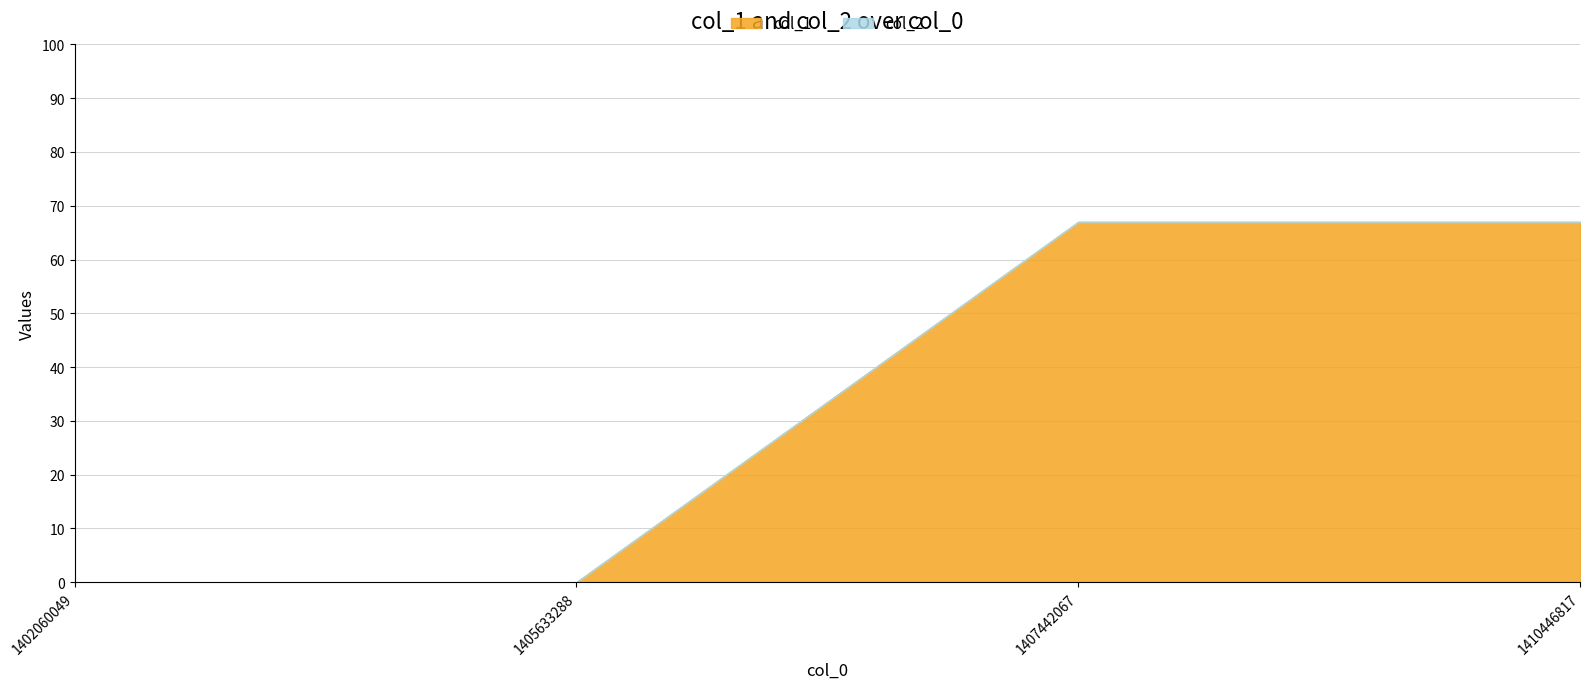

The col_1 series shows 28 at 1402060049. True or false?

False